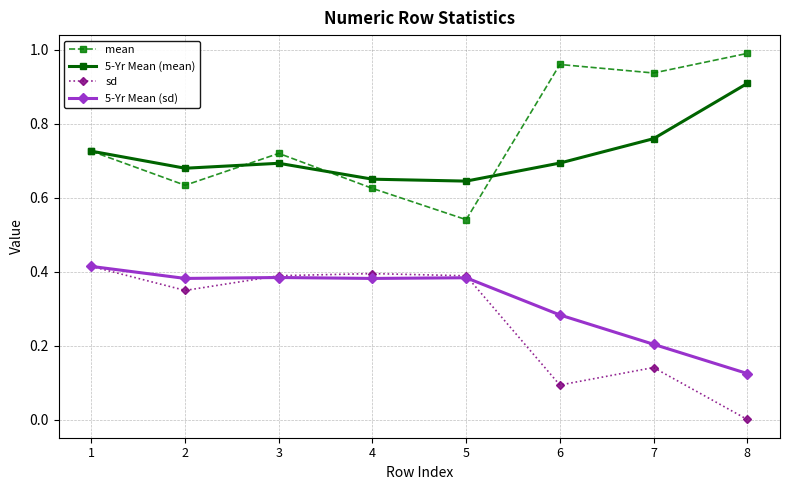

Rank the series at 6 from lowest to highest value.

sd, 5-Yr Mean (sd), 5-Yr Mean (mean), mean